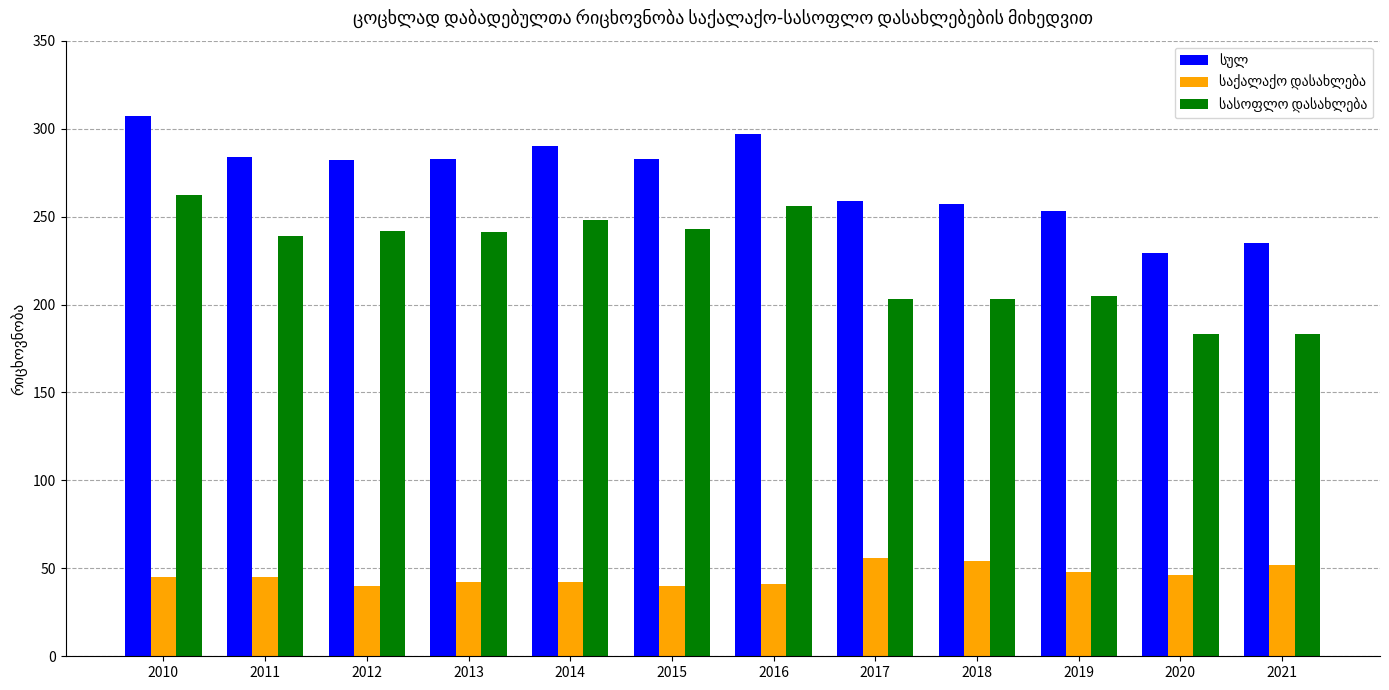

What is the total value across all series at 2018?

514